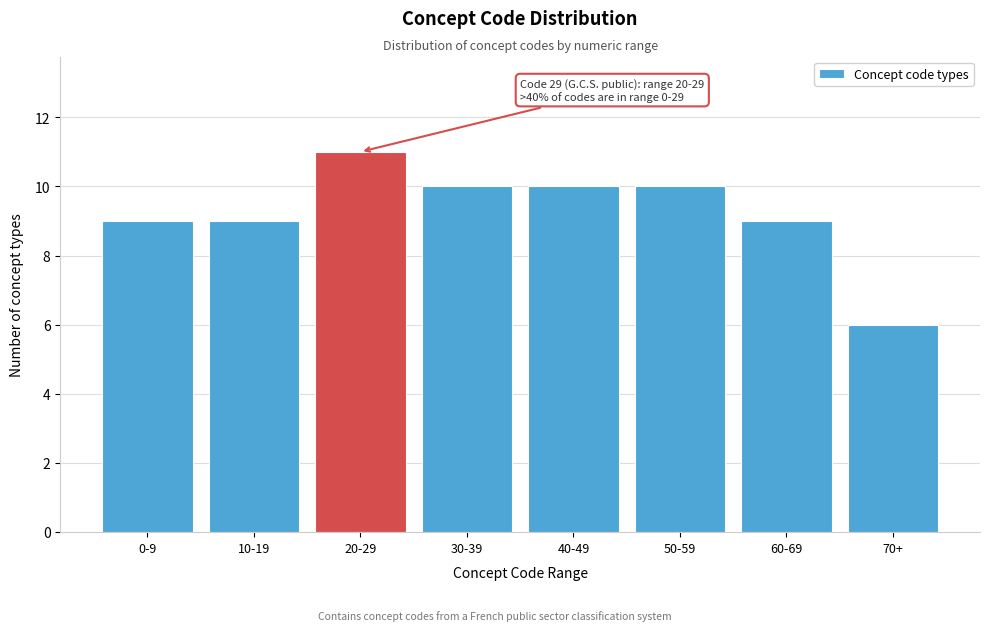

Reading left to right, extract all data points from this chart.

0-9=9	10-19=9	20-29=11	30-39=10	40-49=10	50-59=10	60-69=9	70+=6